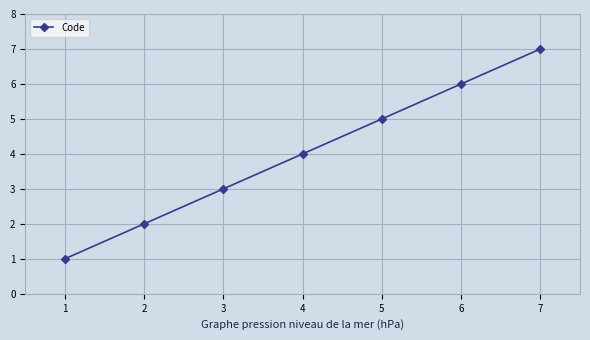

What is the maximum value shown in the chart?

7